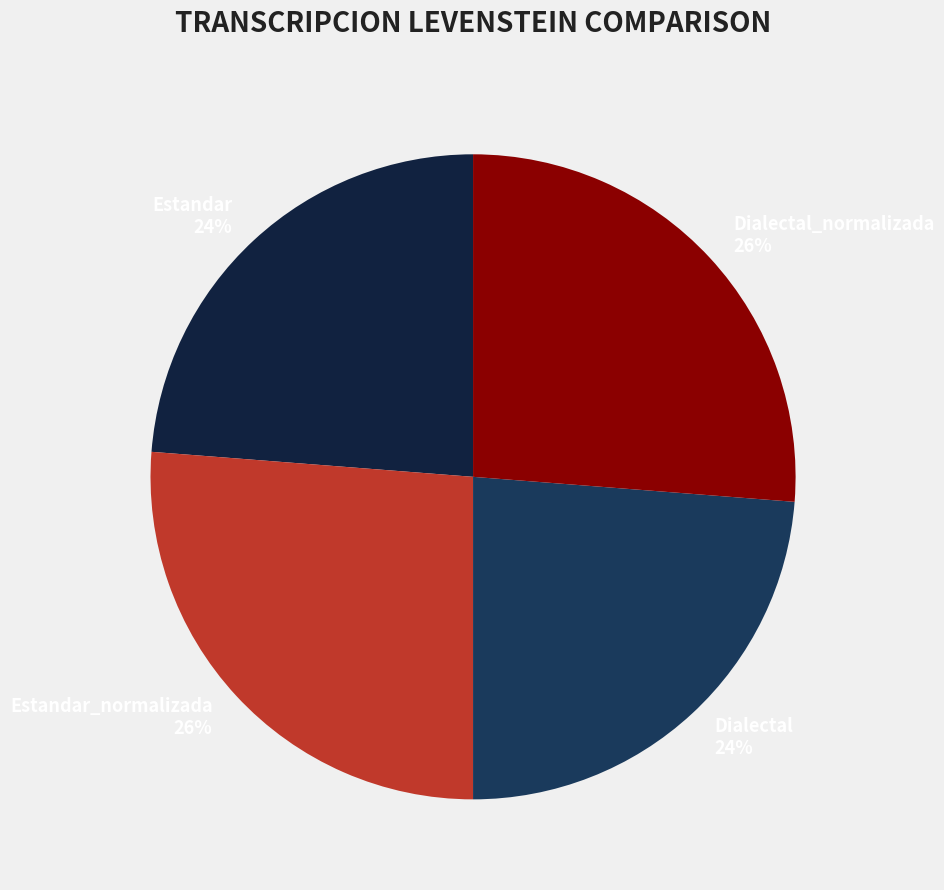

To the nearest percent, what is the average slice percentage?

25%